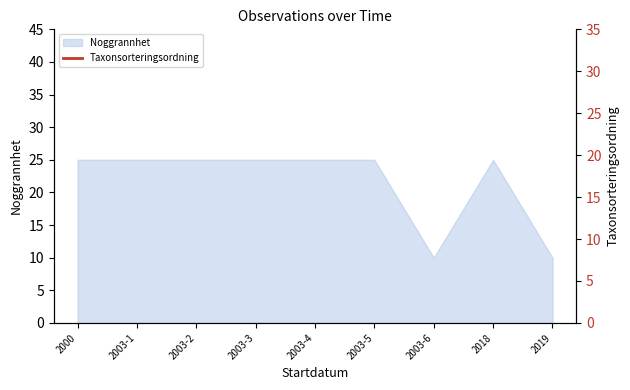

What is the label of the 7th point from the right?

2003-2